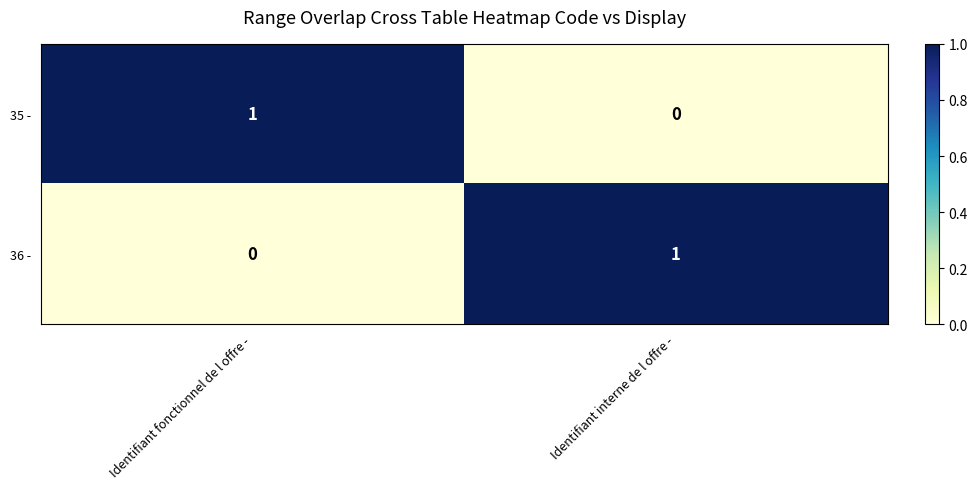

Is it true that 36 - equals 0 at Identifiant fonctionnel de l offre -?

True